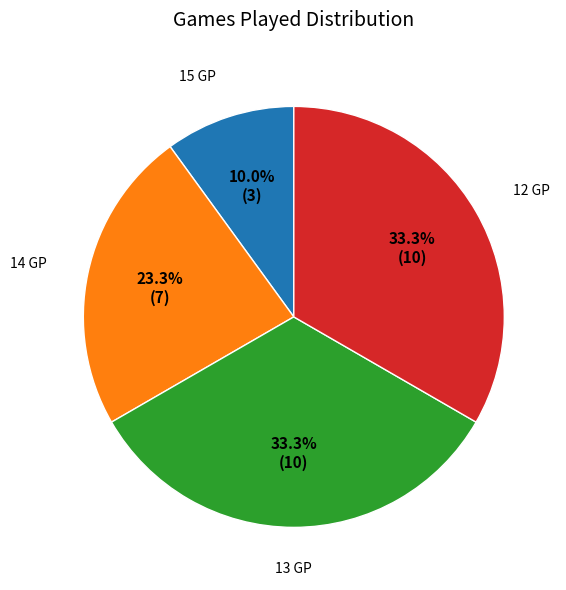

Is there a majority slice in this chart?

No